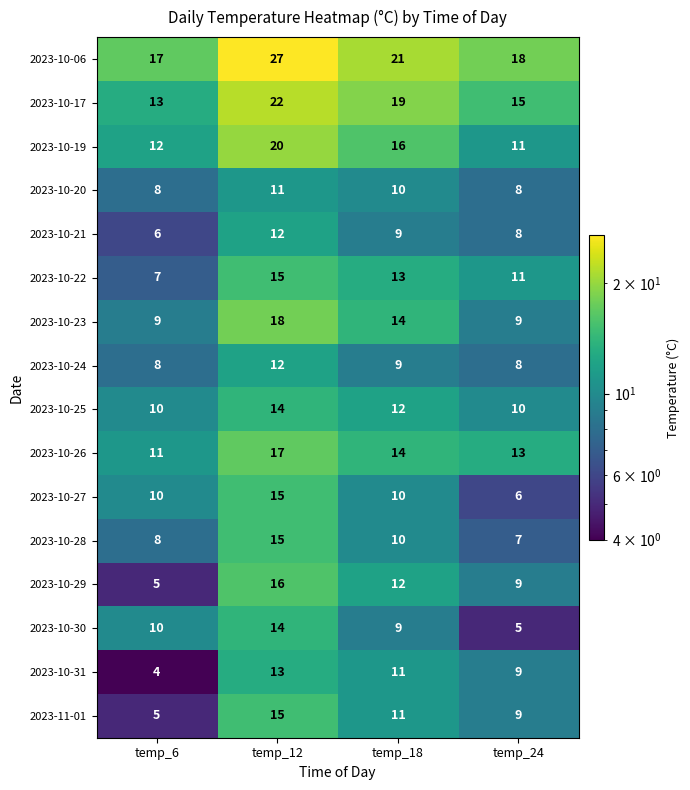

Where is 2023-10-26 nearest to the value 14?

temp_18